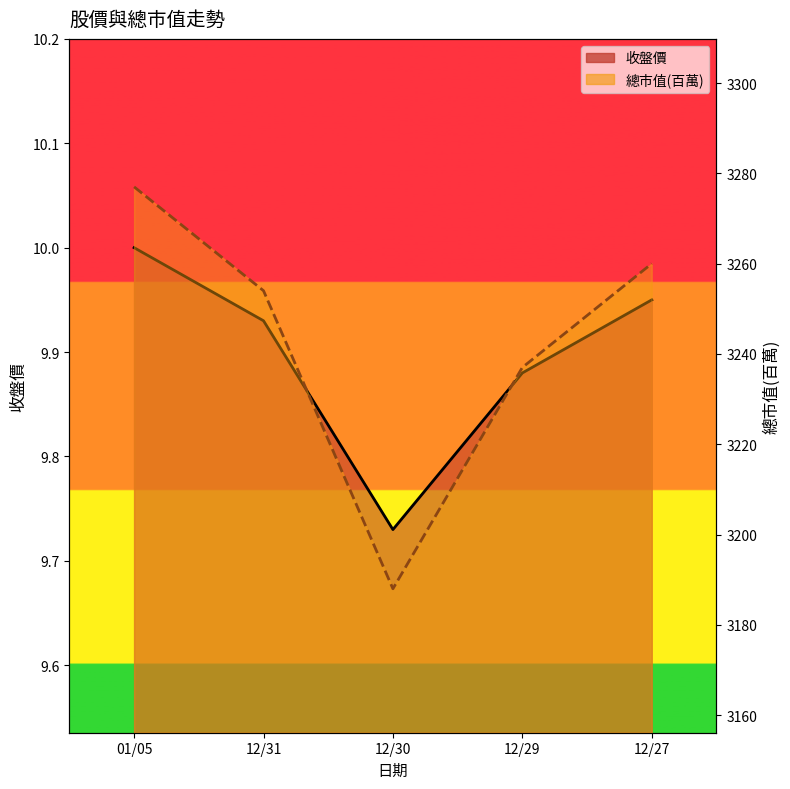

At which category does the chart reach its minimum across all series?

12/30